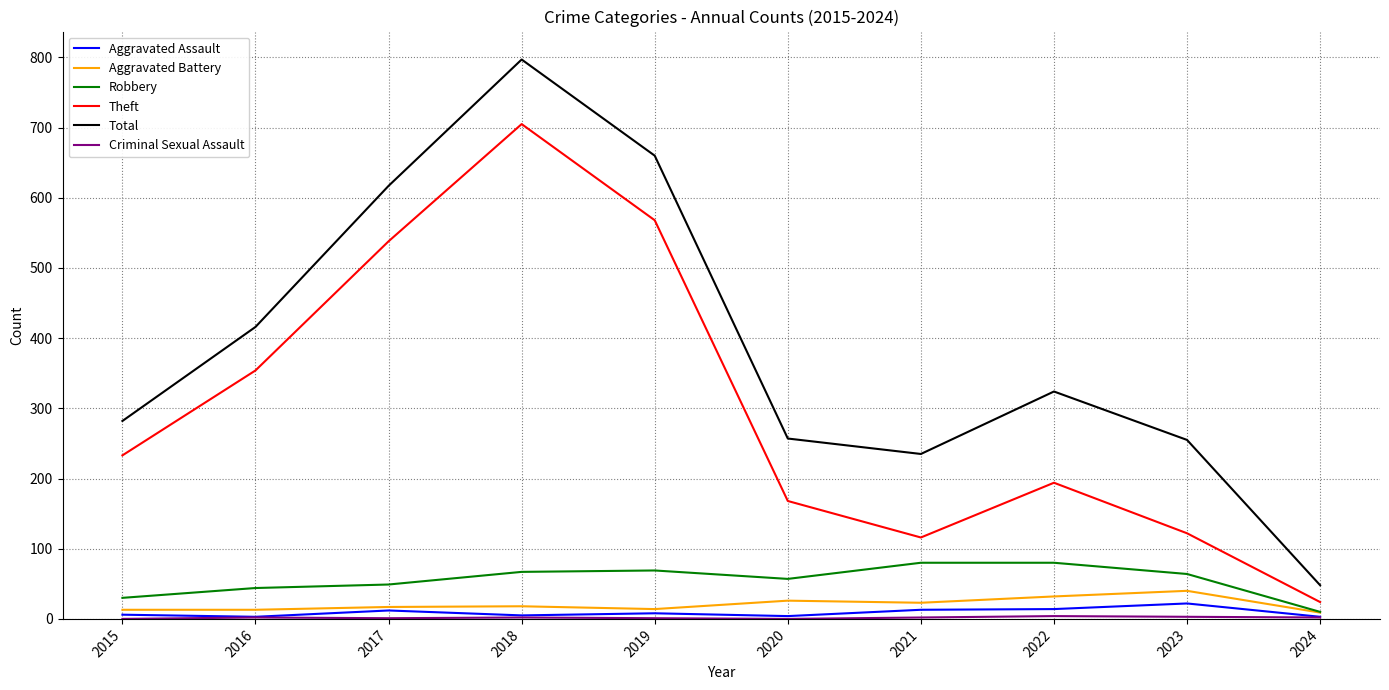

True or false: Aggravated Battery and Total intersect in this chart.

False